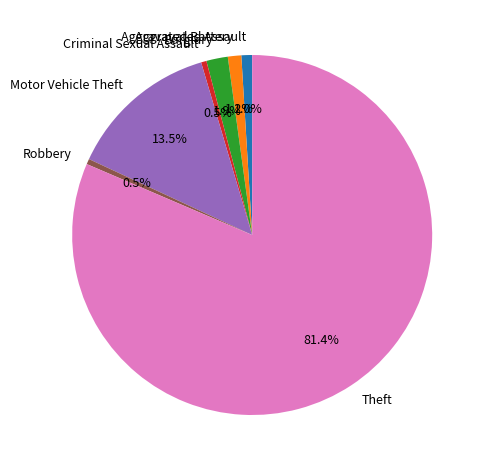

Which has a higher value, Motor Vehicle Theft or Theft?

Theft